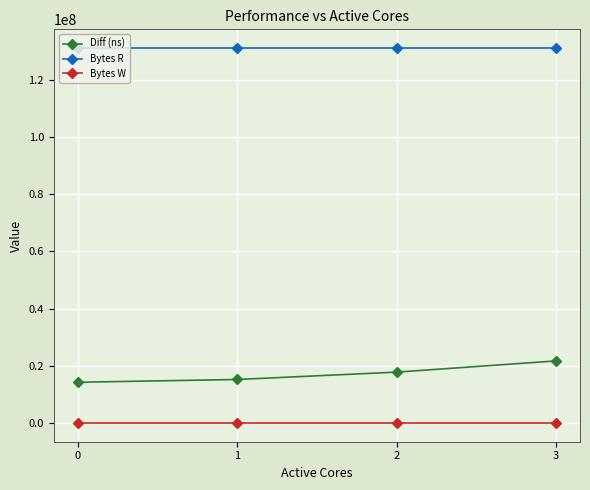

What is the value of the Diff (ns) point at the 2nd from the left?

15206789